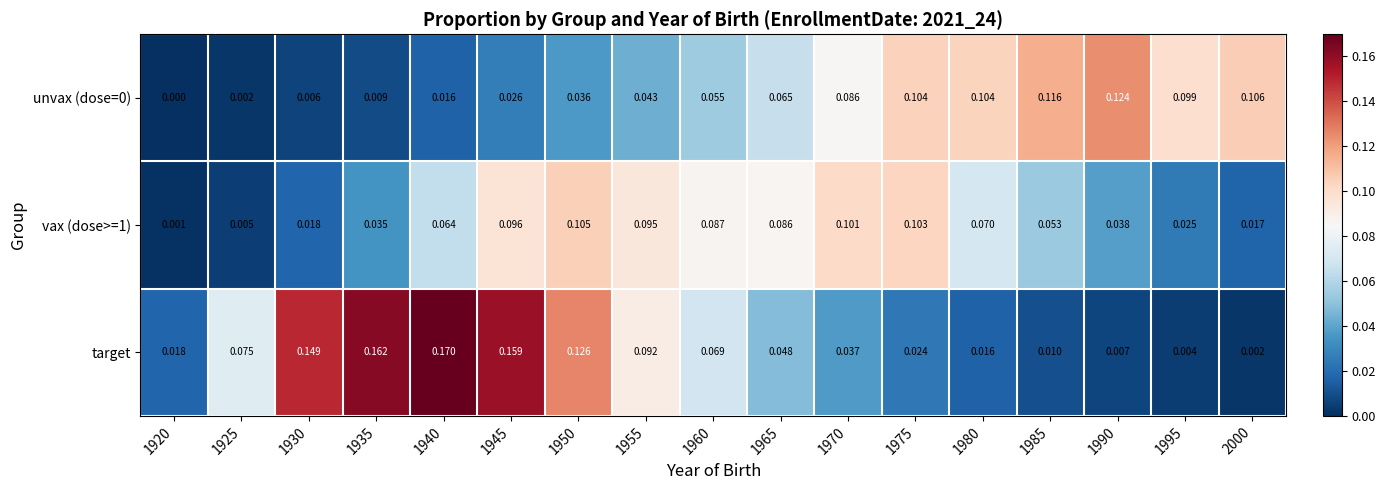

Which series has the largest range (max minus min)?

target